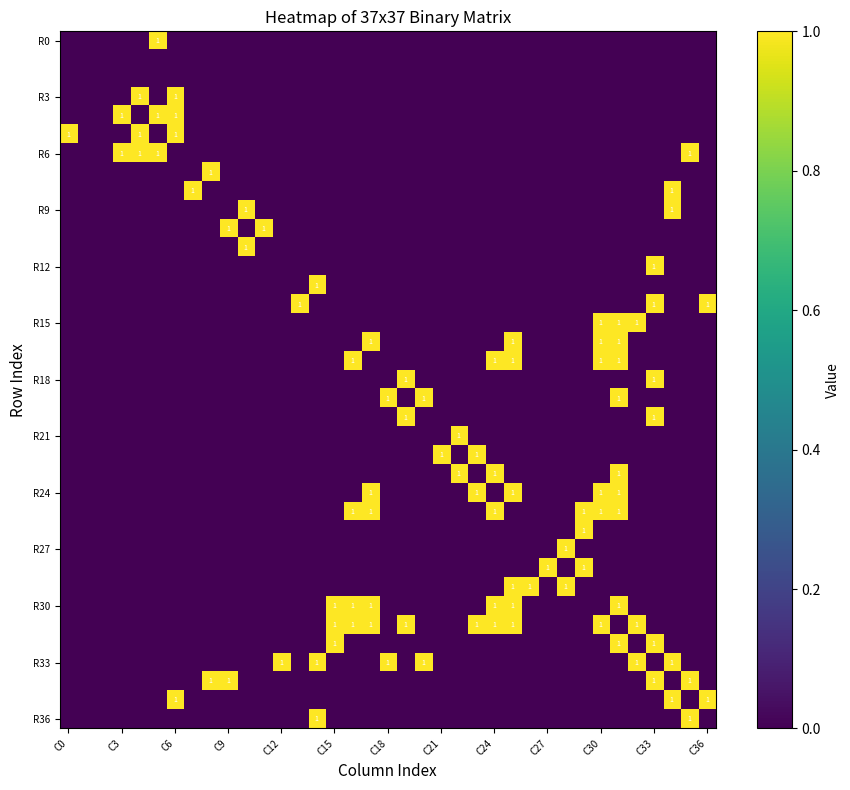

At which label is R21 closest to 0?

C0